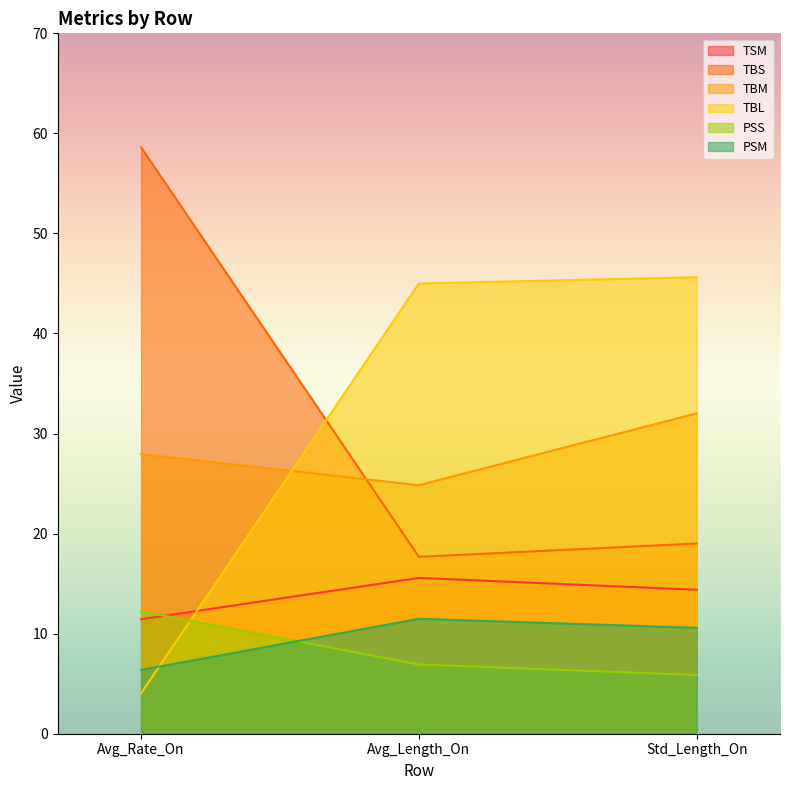

What is the label of the 2nd point from the right?

Avg_Length_On